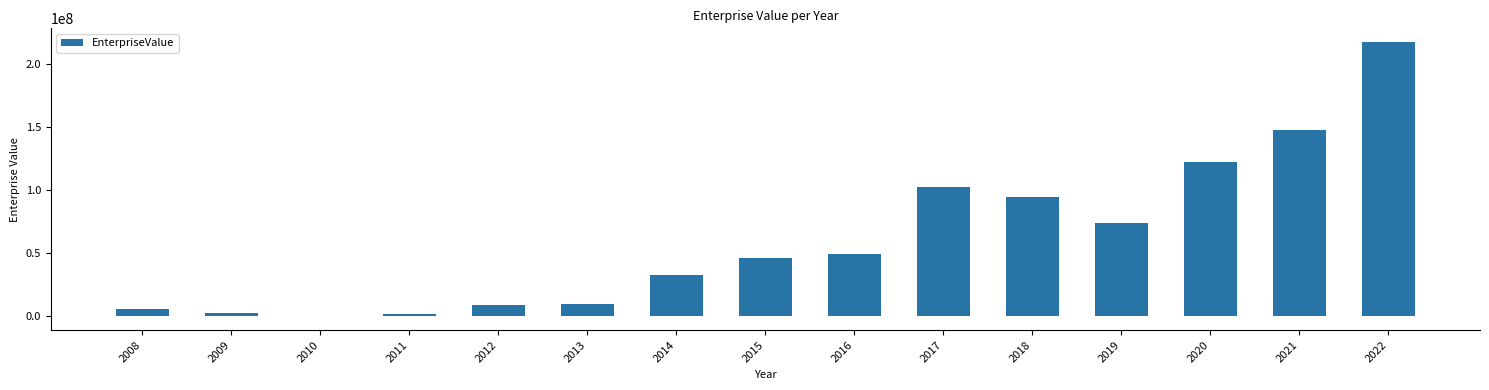

What is the maximum value shown in the chart?

217118160.7